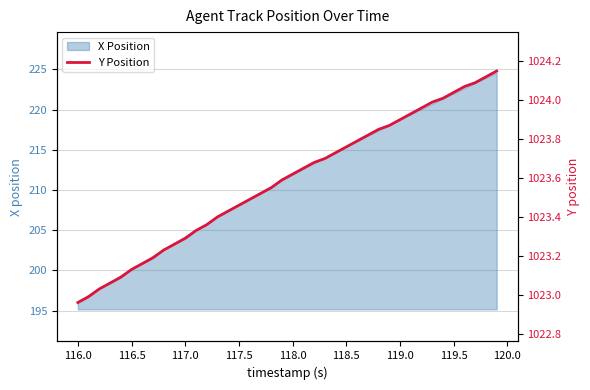

What is the minimum value for X Position?

196.2